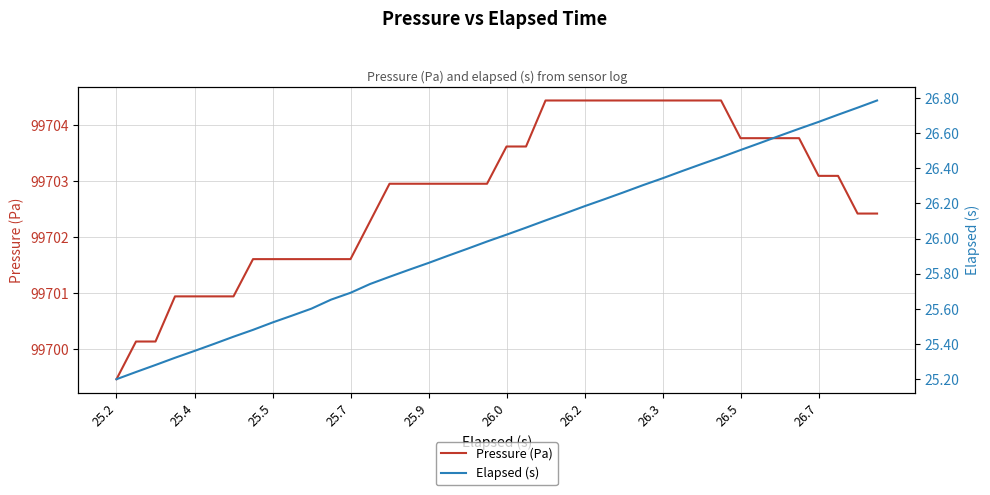

True or false: Elapsed (s) and Pressure (Pa) cross at least once.

False